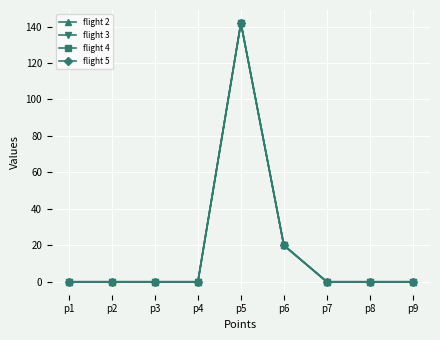

Reading right to left, extract all data points from this chart.

flight 2: 0	0	0	20	142	0	0	0	0
flight 3: 0	0	0	20	142	0	0	0	0
flight 4: 0	0	0	20	142	0	0	0	0
flight 5: 0	0	0	20	142	0	0	0	0